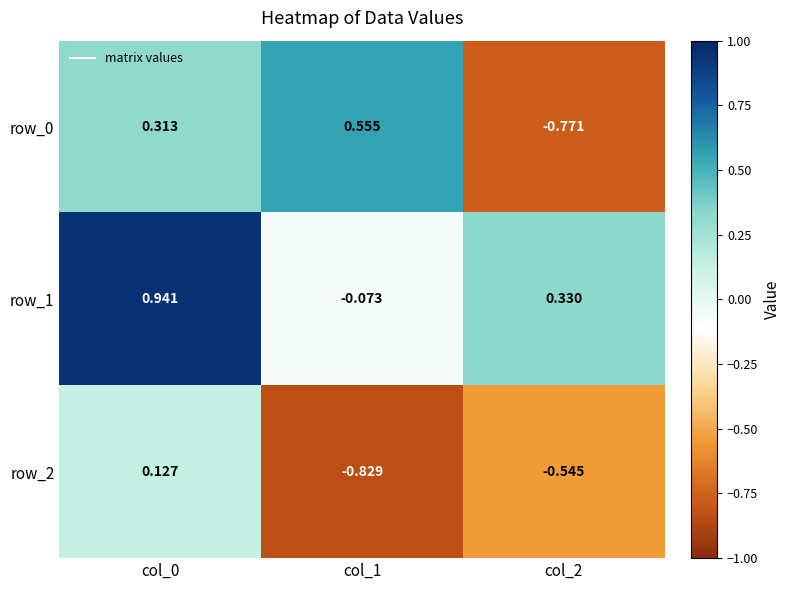

Count the number of categories in the chart.

3